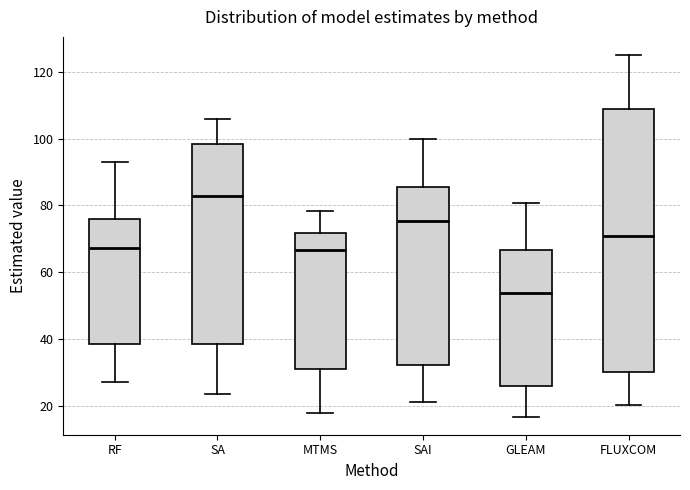

Reading left to right, read every box against the y-axis: the position of its median line, the range the box covers, and the ends of its whiskers. The values are not printed on the chart, so give them approximately, as read against the axis.

RF: median 68, box 38 to 76, whiskers 28 to 94
SA: median 82, box 38 to 98, whiskers 24 to 106
MTMS: median 66, box 32 to 72, whiskers 18 to 78
SAI: median 76, box 32 to 86, whiskers 22 to 100
GLEAM: median 54, box 26 to 66, whiskers 16 to 80
FLUXCOM: median 70, box 30 to 108, whiskers 20 to 124